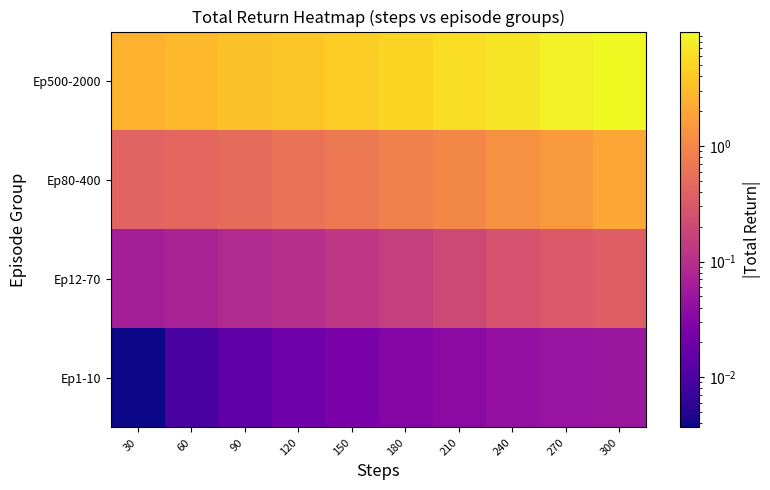

Between 120 and 150, which is larger?

150